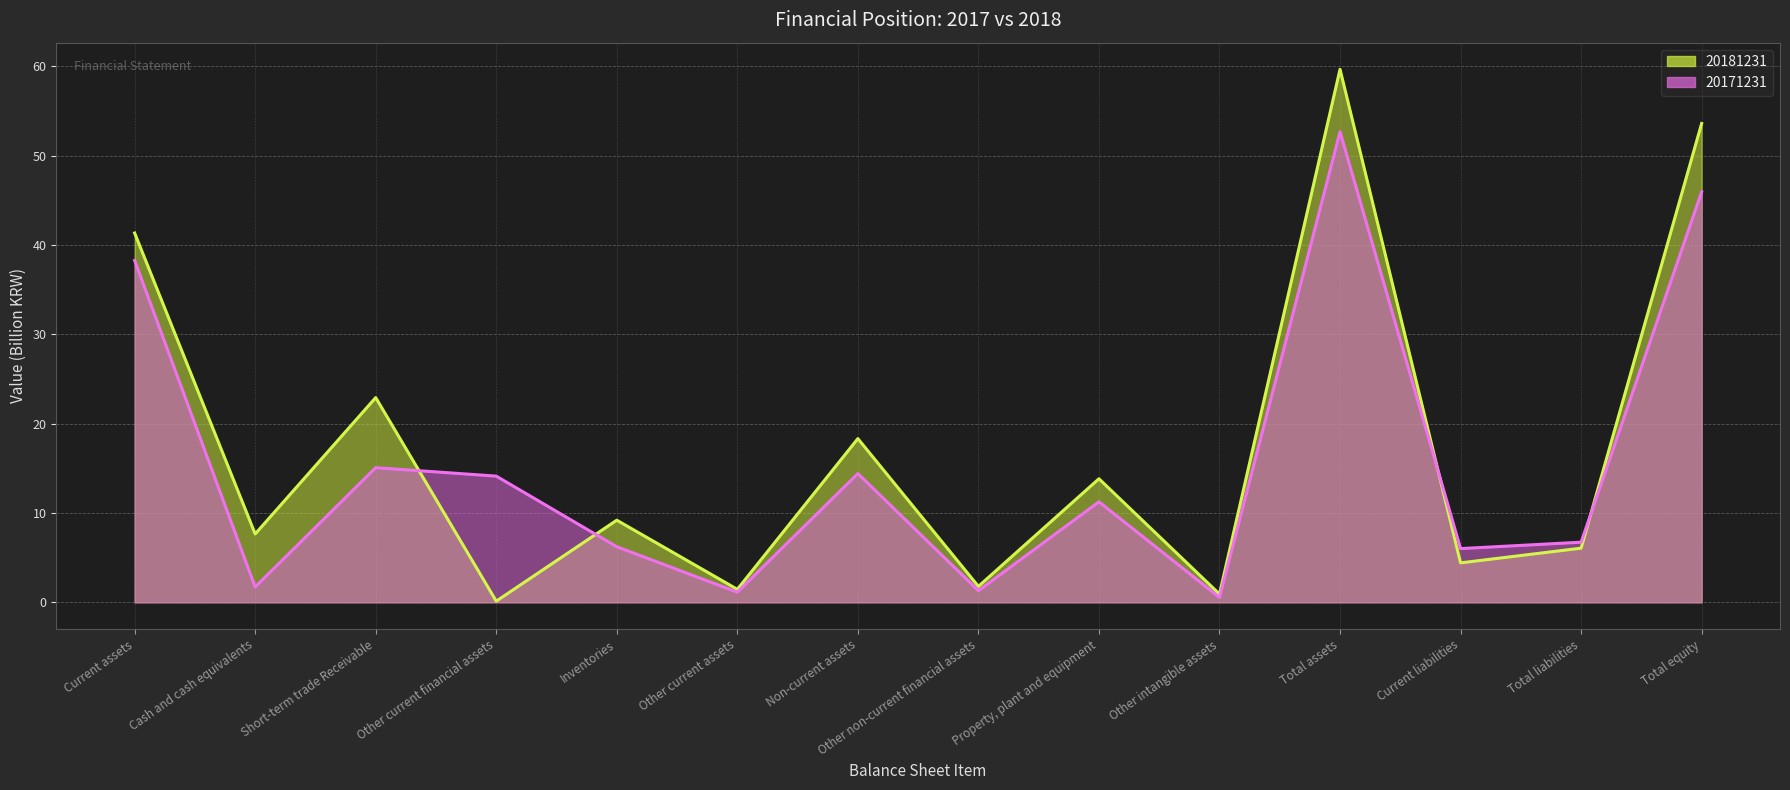

What is the difference between the 20171231 values at Other intangible assets and Total assets?

52.1